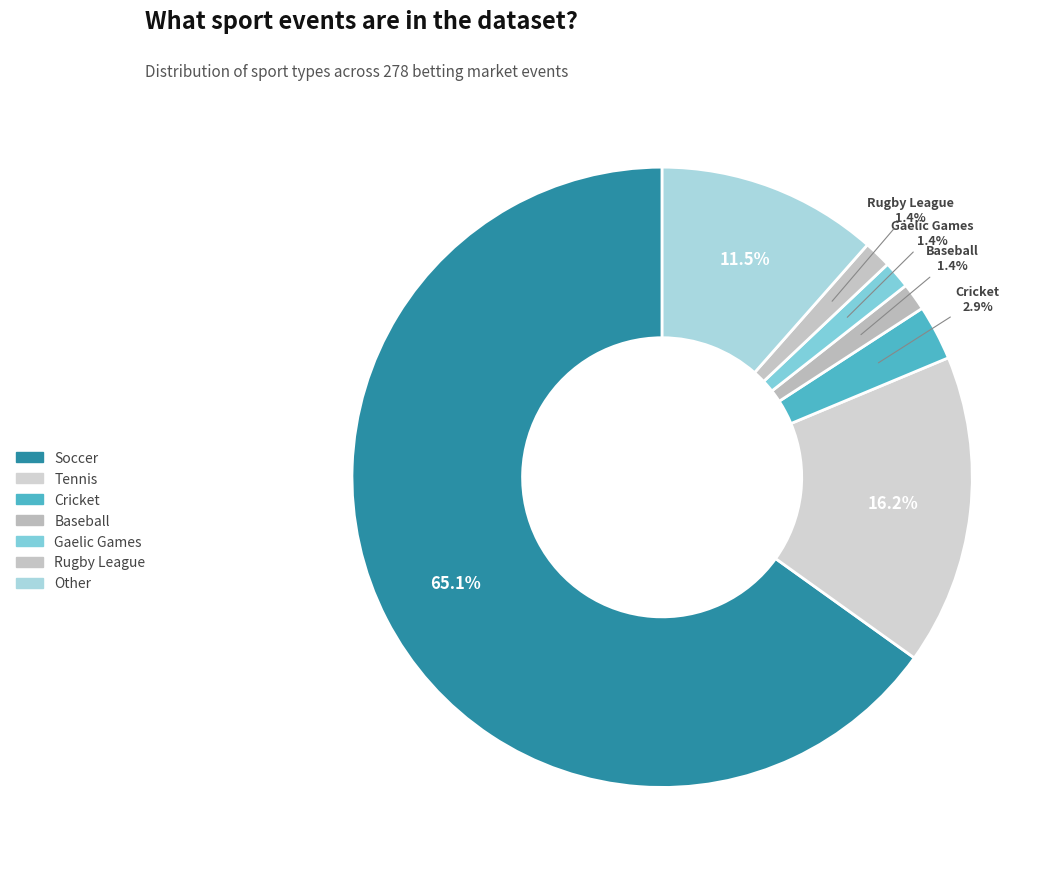

Does Soccer account for over 50% of the chart?

Yes